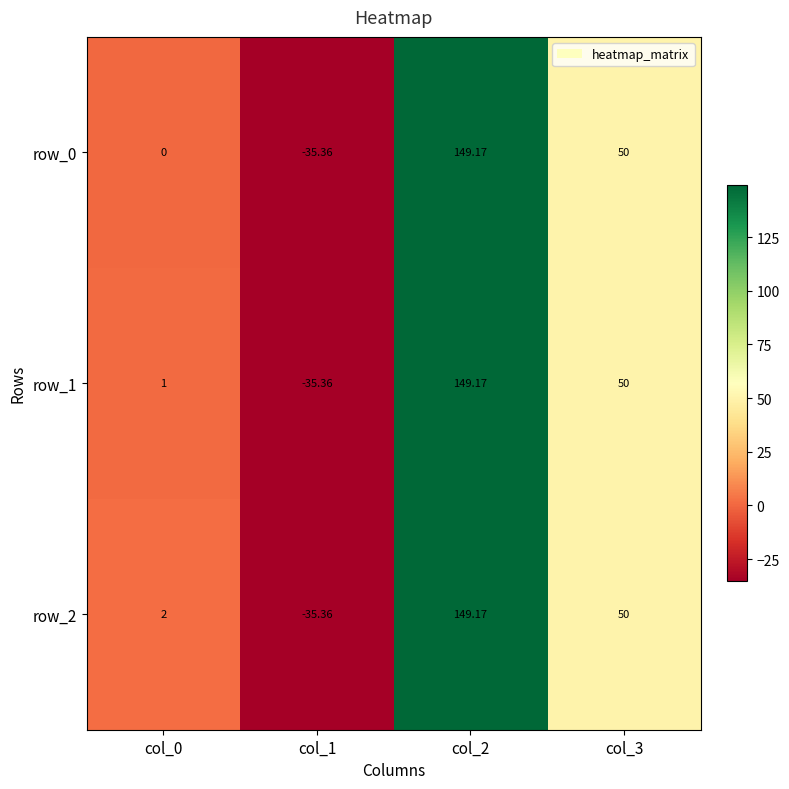

What is the difference between the row_0 values at col_3 and col_0?

50.0